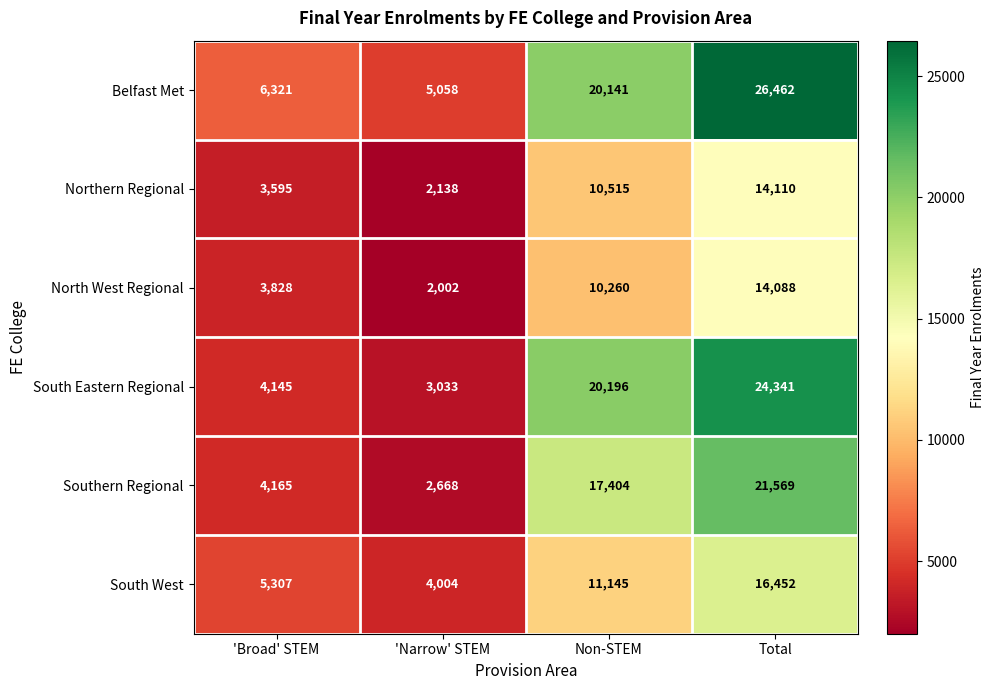

Reading left to right, transcribe all the data shown in this chart.

Belfast Met: 'Broad' STEM=6321	'Narrow' STEM=5058	Non-STEM=20141	Total=26462
Northern Regional: 'Broad' STEM=3595	'Narrow' STEM=2138	Non-STEM=10515	Total=14110
North West Regional: 'Broad' STEM=3828	'Narrow' STEM=2002	Non-STEM=10260	Total=14088
South Eastern Regional: 'Broad' STEM=4145	'Narrow' STEM=3033	Non-STEM=20196	Total=24341
Southern Regional: 'Broad' STEM=4165	'Narrow' STEM=2668	Non-STEM=17404	Total=21569
South West: 'Broad' STEM=5307	'Narrow' STEM=4004	Non-STEM=11145	Total=16452